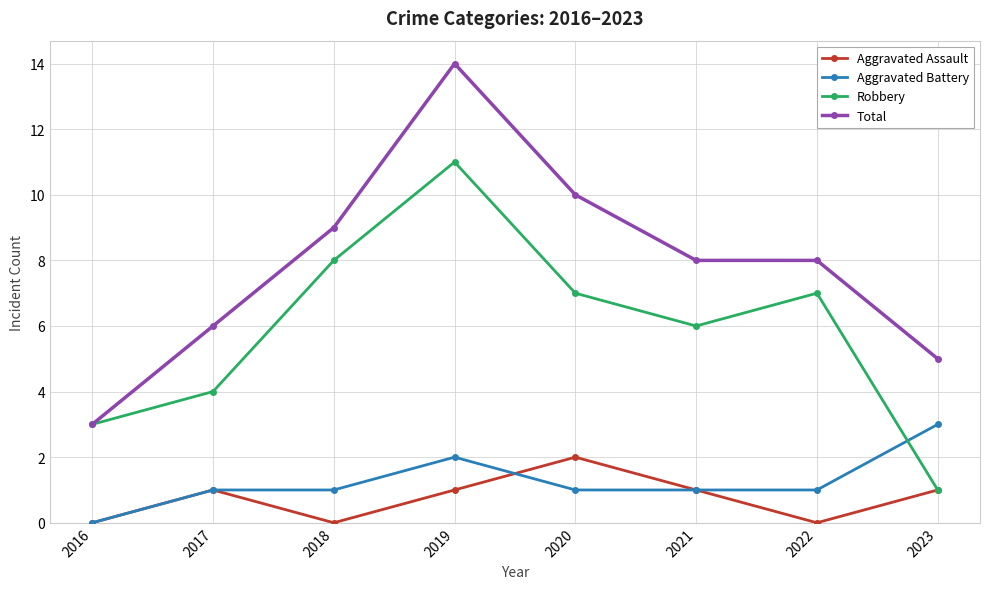

What is the sum of the Aggravated Battery values at 2018 and 2016?

1